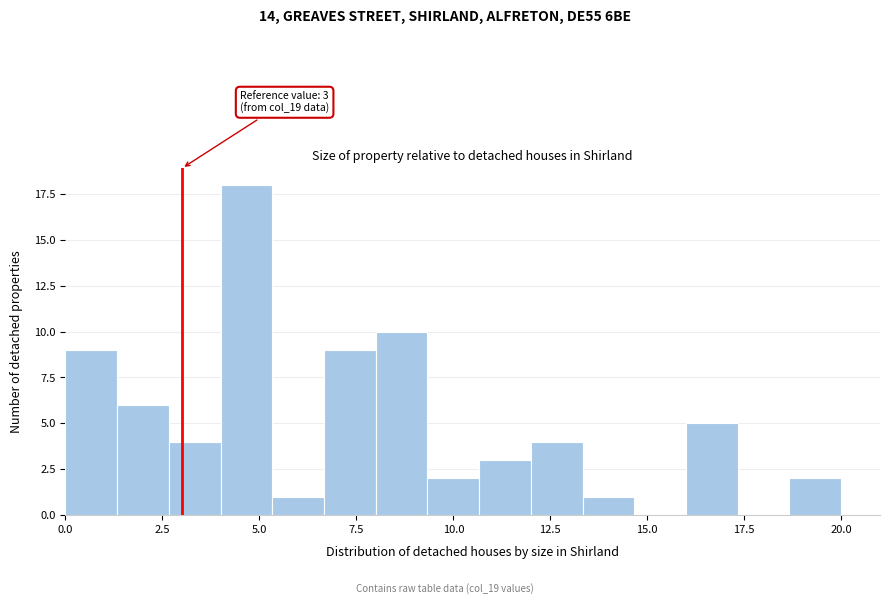

Read against the x-axis, roughly where is the centre of the tallest bar?

4.5